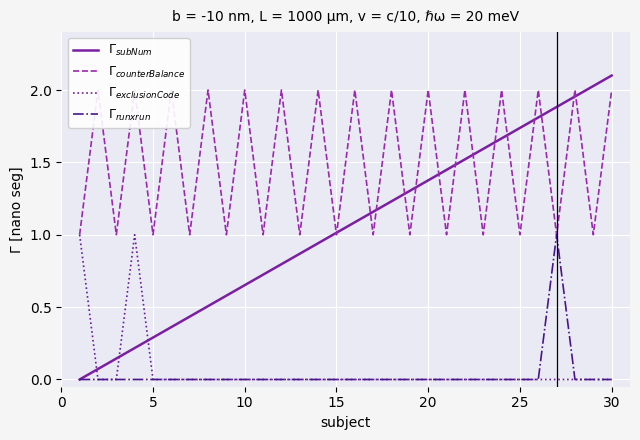

Reading left to right, list all the values displayed in this chart.

$\Gamma_{subNum}$: 0.0	0.1	0.1	0.2	0.3	0.4	0.4	0.5	0.6	0.7	0.7	0.8	0.9	0.9	1.0	1.1	1.2	1.2	1.3	1.4	1.4	1.5	1.6	1.7	1.7	1.8	1.9	2.0	2.0	2.1
$\Gamma_{counterBalance}$: 1.0	2.0	1.0	2.0	1.0	2.0	1.0	2.0	1.0	2.0	1.0	2.0	1.0	2.0	1.0	2.0	1.0	2.0	1.0	2.0	1.0	2.0	1.0	2.0	1.0	2.0	1.0	2.0	1.0	2.0
$\Gamma_{exclusionCode}$: 1.0	0.0	0.0	1.0	0.0	0.0	0.0	0.0	0.0	0.0	0.0	0.0	0.0	0.0	0.0	0.0	0.0	0.0	0.0	0.0	0.0	0.0	0.0	0.0	0.0	0.0	0.0	0.0	0.0	0.0
$\Gamma_{runxrun}$: 0.0	0.0	0.0	0.0	0.0	0.0	0.0	0.0	0.0	0.0	0.0	0.0	0.0	0.0	0.0	0.0	0.0	0.0	0.0	0.0	0.0	0.0	0.0	0.0	0.0	0.0	1.0	0.0	0.0	0.0